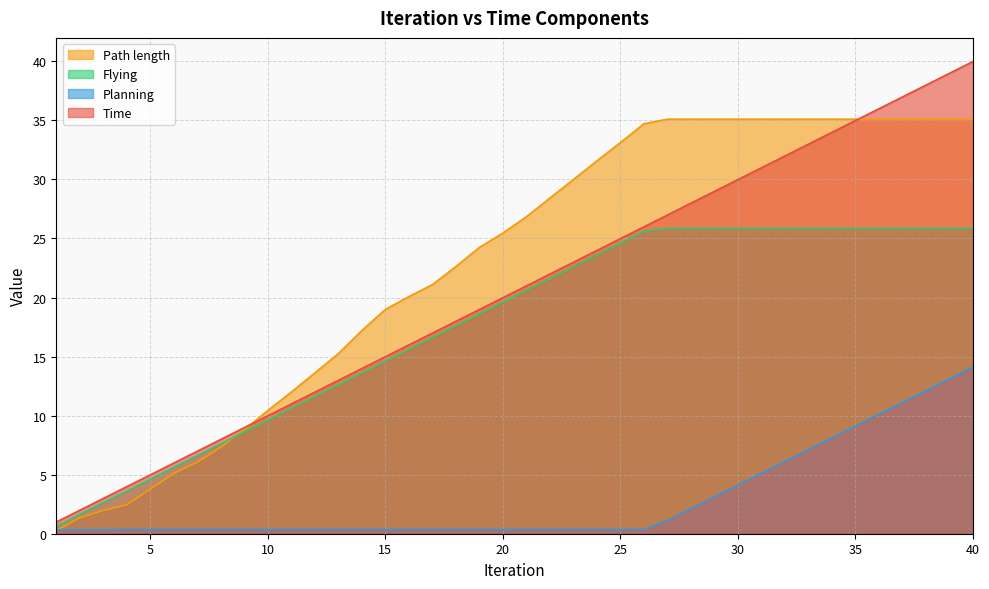

Rank the series at 18 from highest to lowest value.

Path length, Time, Flying, Planning